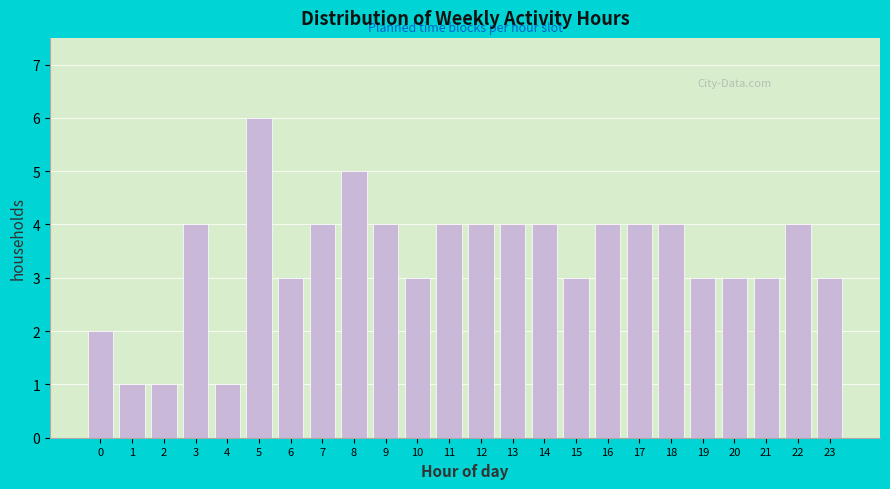

Reading right to left, list all the values displayed in this chart.

23=3	22=4	21=3	20=3	19=3	18=4	17=4	16=4	15=3	14=4	13=4	12=4	11=4	10=3	9=4	8=5	7=4	6=3	5=6	4=1	3=4	2=1	1=1	0=2